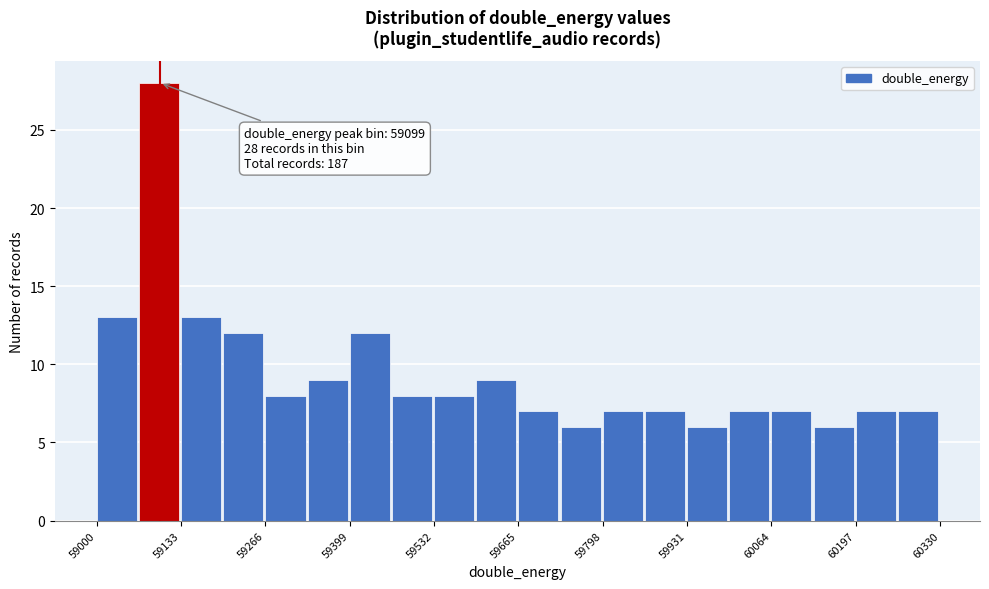

Read against the x-axis, roughly where is the centre of the tallest bar?

59100